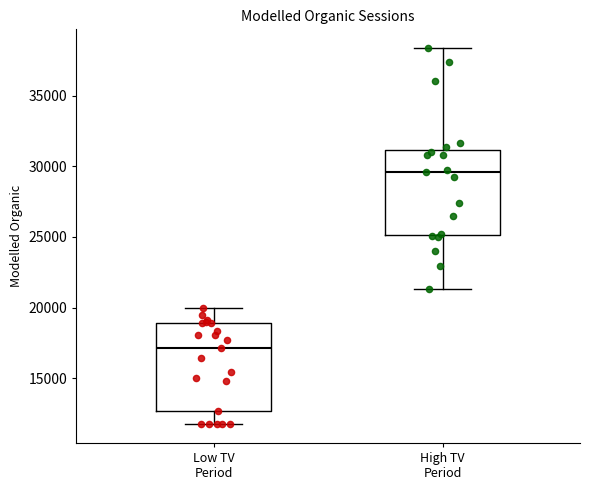

Where is the upper edge of the box for High TV Period on the y-axis? The values are not printed on the chart, so give them approximately, as read against the axis.

31000